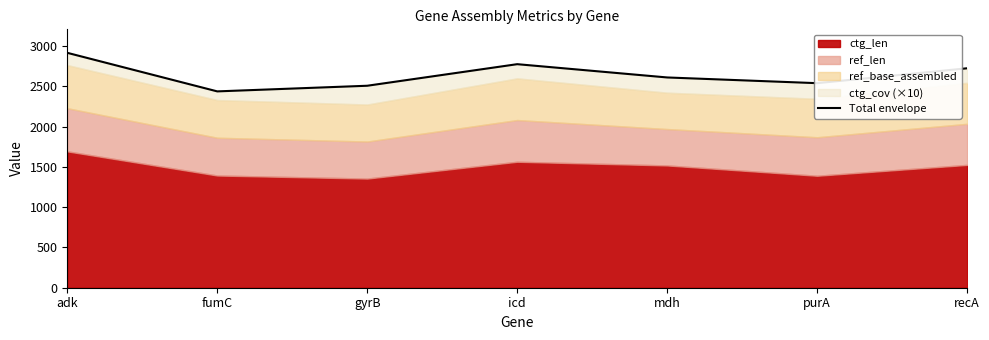

Where does the data first go above 2612?

adk